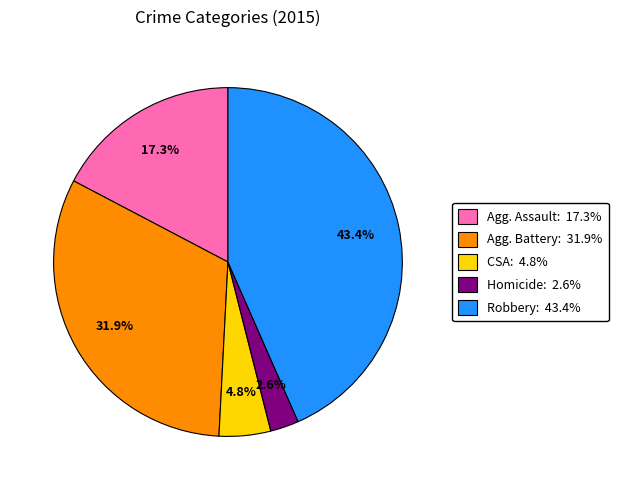

Count the number of slices in the pie.

5